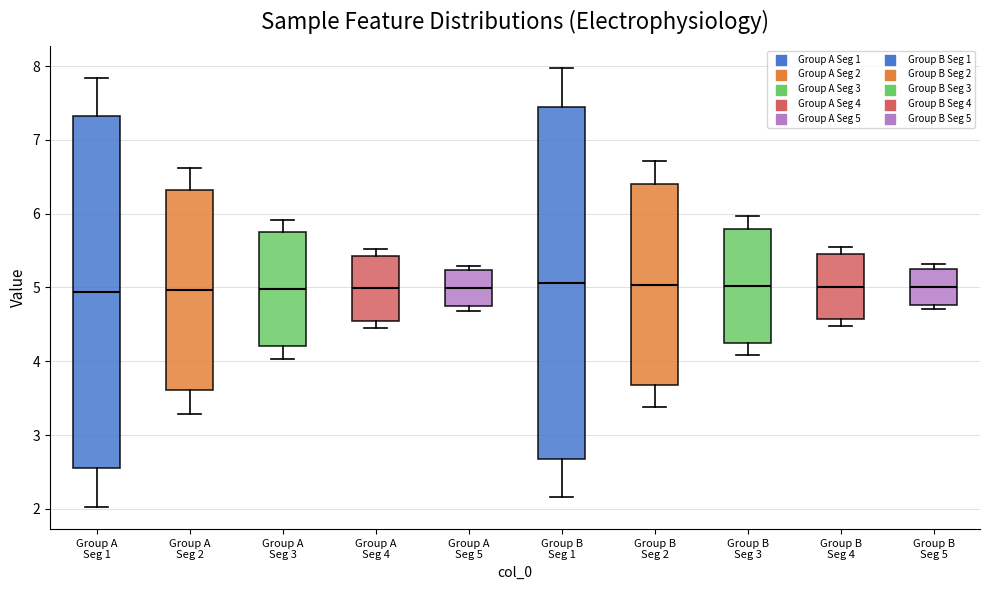

Reading left to right, read every box against the y-axis: the position of its median line, the range the box covers, and the ends of its whiskers. The values are not printed on the chart, so give them approximately, as read against the axis.

Group A Seg 1: median 4.9, box 2.6 to 7.3, whiskers 2.0 to 7.8
Group A Seg 2: median 5.0, box 3.6 to 6.3, whiskers 3.3 to 6.6
Group A Seg 3: median 5.0, box 4.2 to 5.7, whiskers 4.0 to 5.9
Group A Seg 4: median 5.0, box 4.5 to 5.4, whiskers 4.4 to 5.5
Group A Seg 5: median 5.0, box 4.7 to 5.2, whiskers 4.7 (just below the box's lower edge) to 5.3
Group B Seg 1: median 5.1, box 2.7 to 7.4, whiskers 2.2 to 8.0
Group B Seg 2: median 5.0, box 3.7 to 6.4, whiskers 3.4 to 6.7
Group B Seg 3: median 5.0, box 4.3 to 5.8, whiskers 4.1 to 6.0
Group B Seg 4: median 5.0, box 4.6 to 5.5, whiskers 4.5 to 5.6
Group B Seg 5: median 5.0, box 4.8 to 5.3, whiskers 4.7 to 5.3 (just above the box's upper edge)